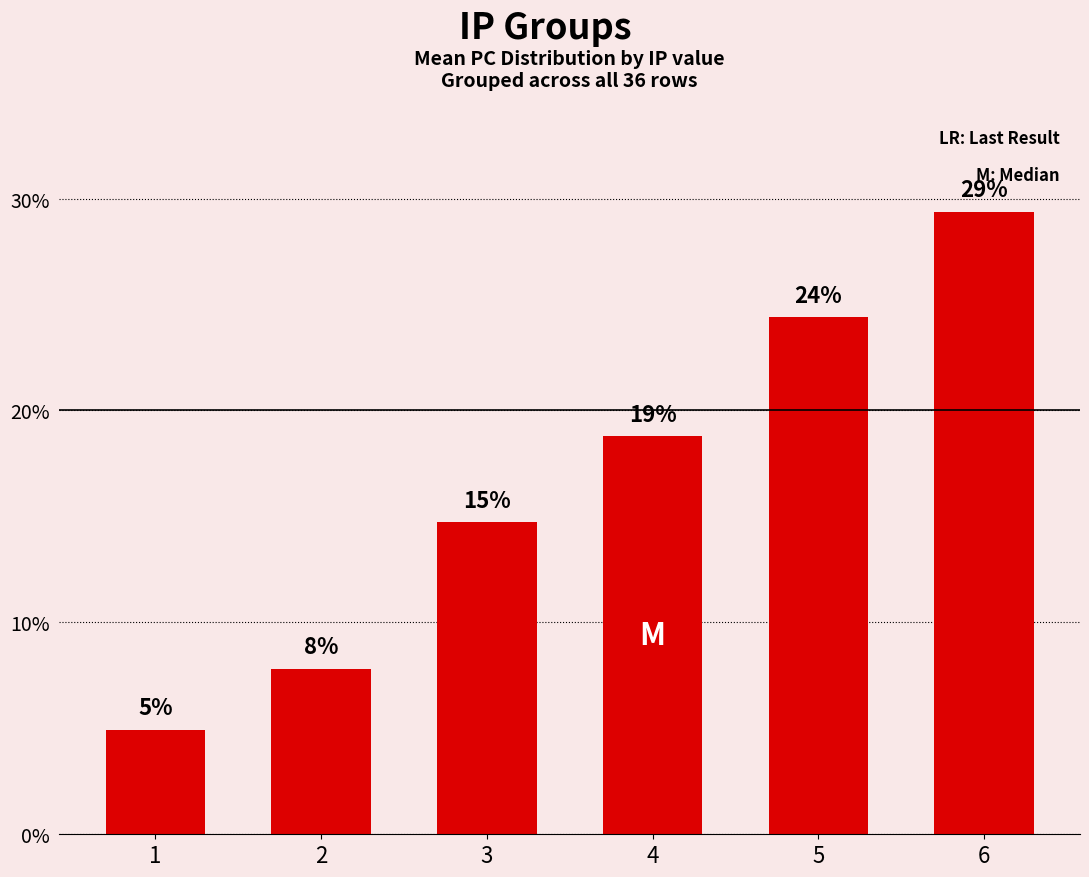

What is the difference between the maximum and minimum values?

24.4